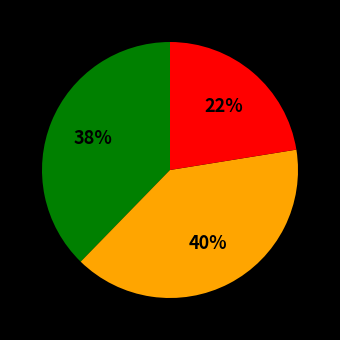

Does any single category account for the majority?

No